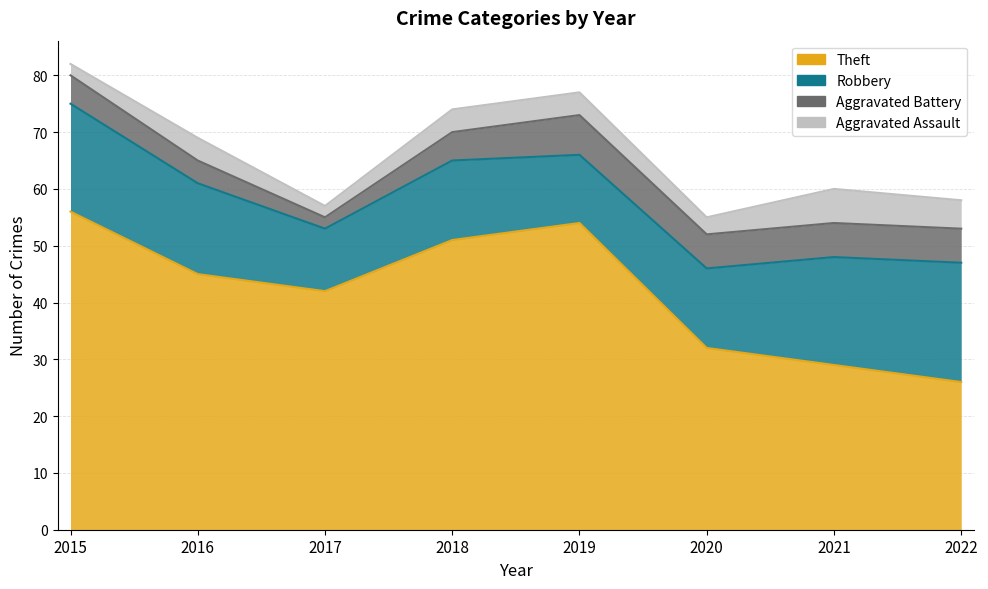

Which series changed the most between 2018 and 2021?

Theft